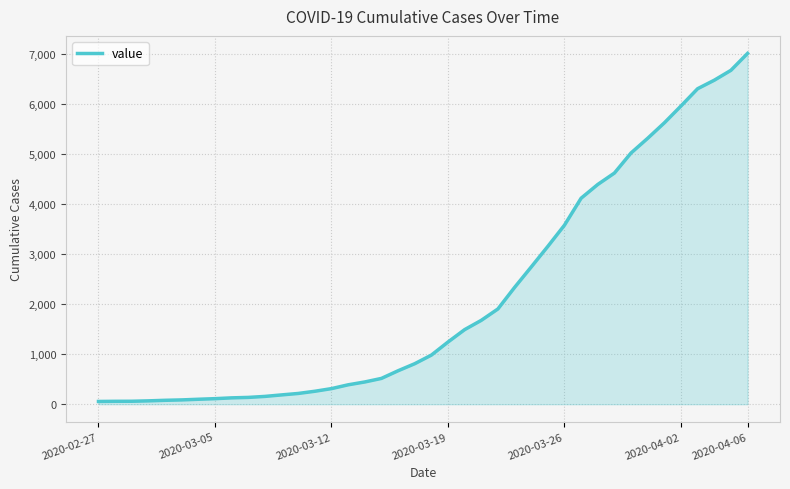

What is the greatest value displayed?

7019